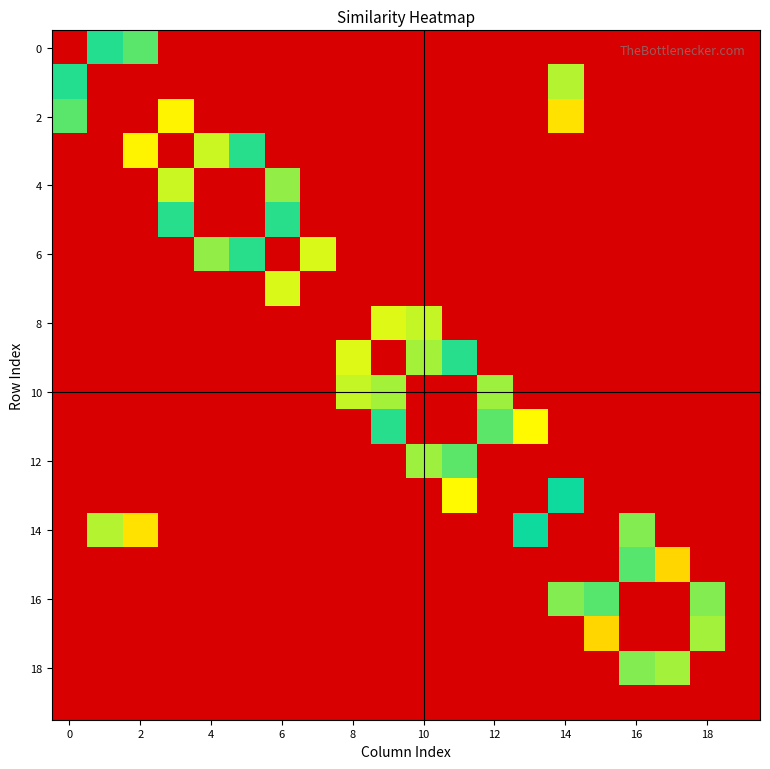

At which category is the sum across all series the highest?

14